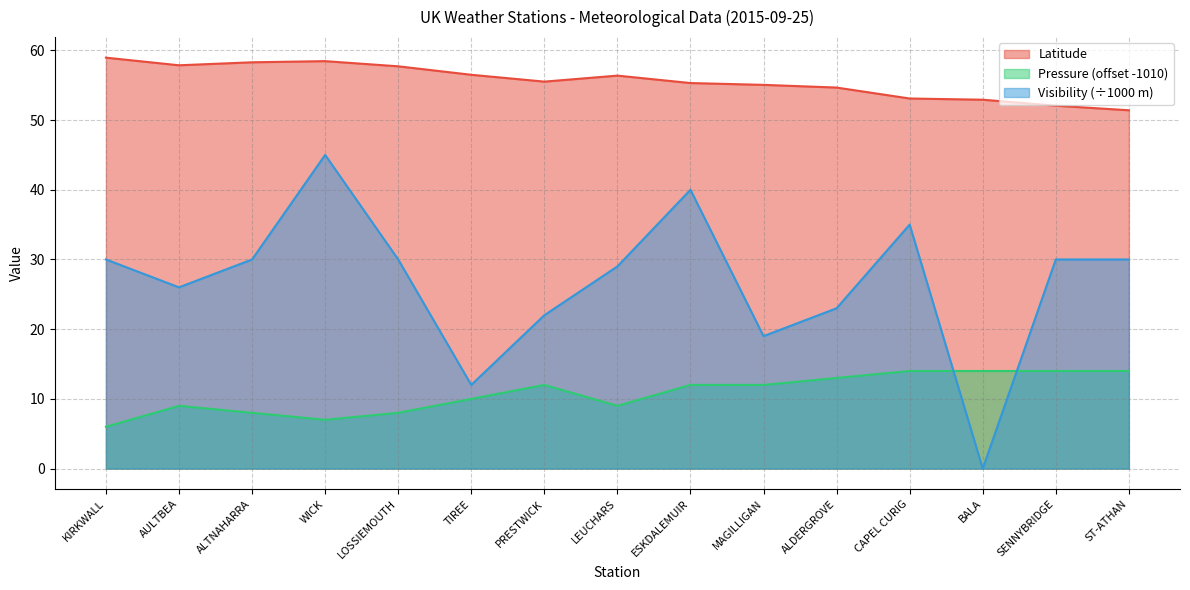

At how many categories does at least one series exceed 48?

15